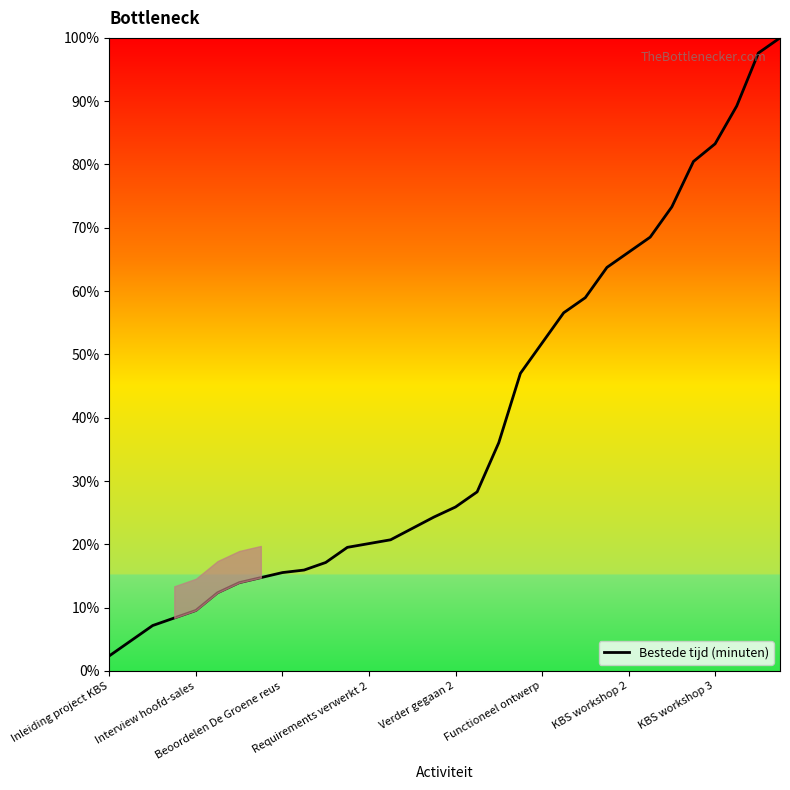

What is the difference between the maximum and minimum values?

97.6